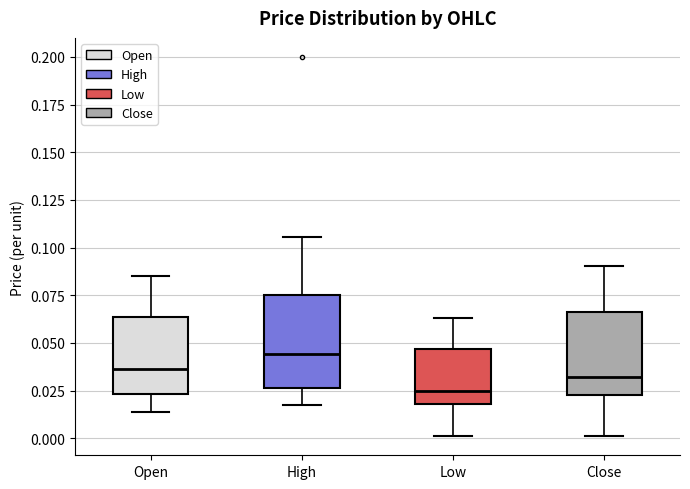

Where is the upper edge of the box for High on the y-axis? The values are not printed on the chart, so give them approximately, as read against the axis.

0.075